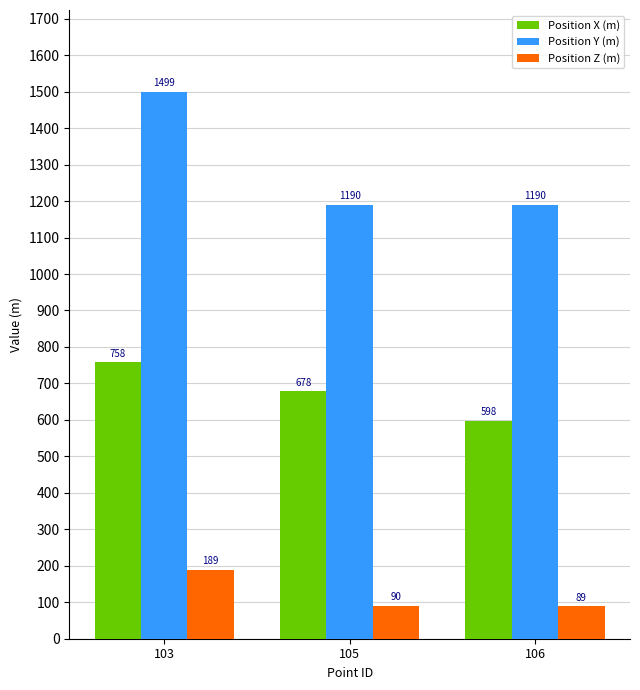

Rank the categories by Position Z (m) value from lowest to highest.

106, 105, 103